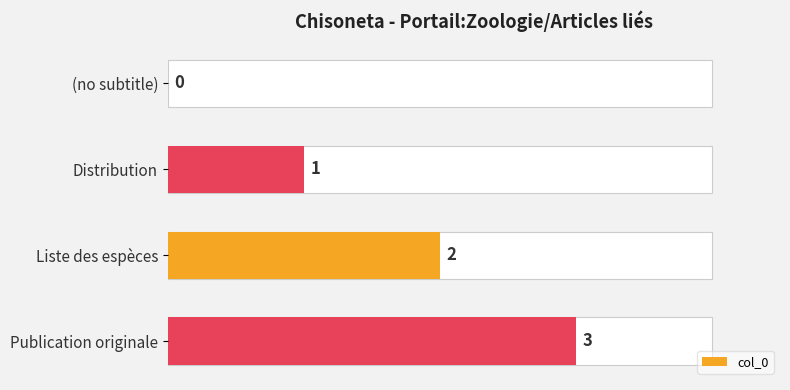

What is the difference between the maximum and second lowest values?

2